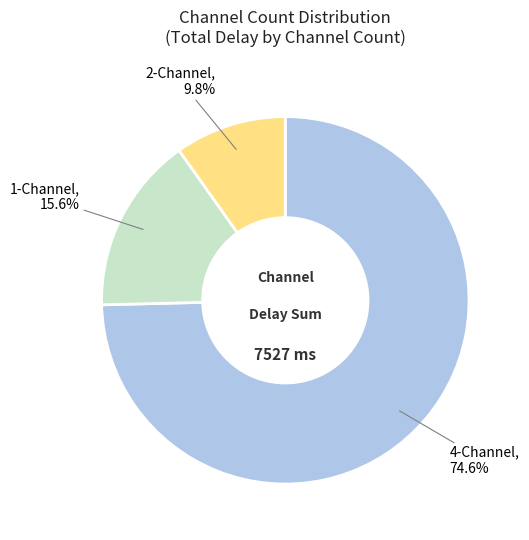

Does any single category account for the majority?

Yes